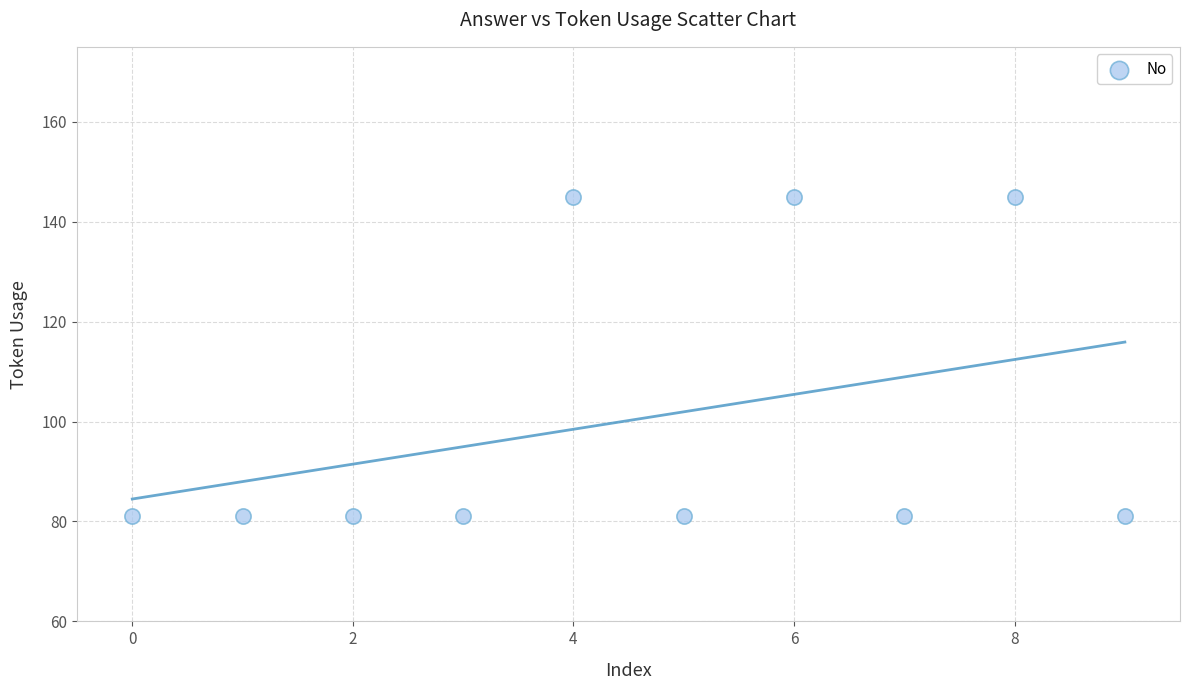

What is the average Y value?

100